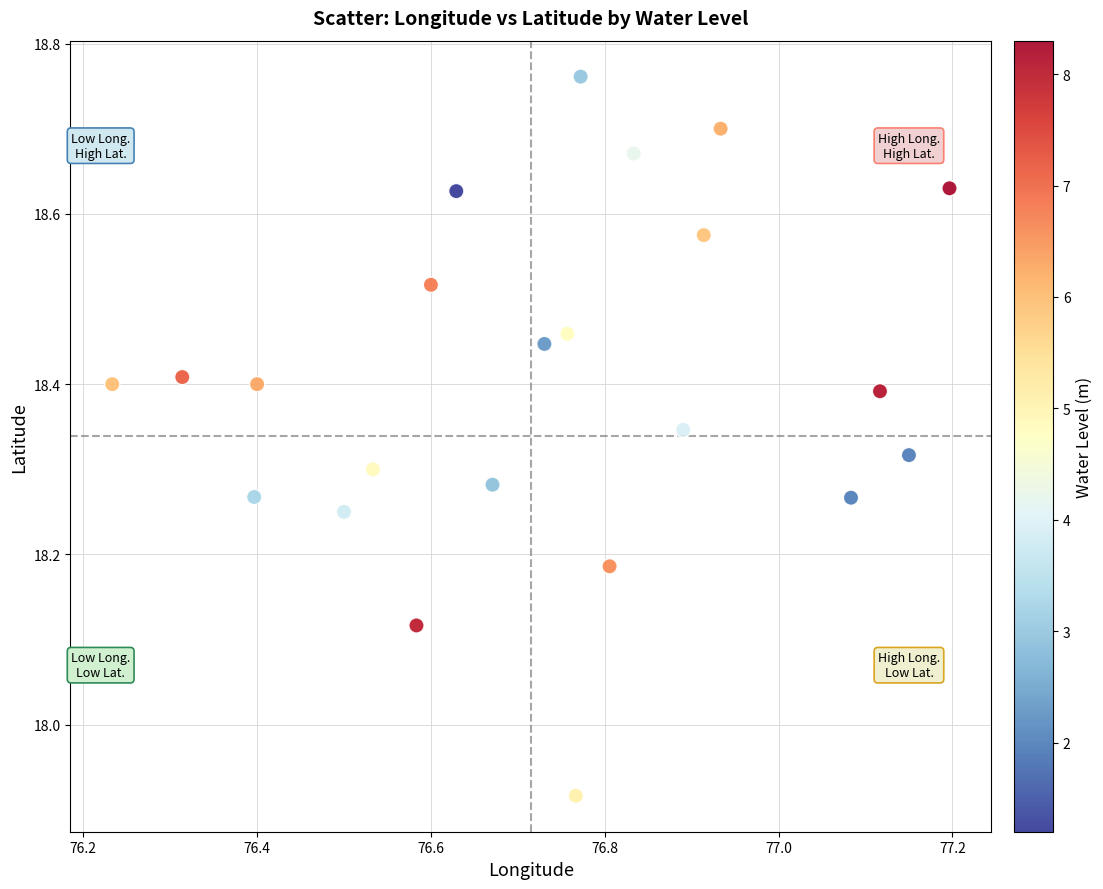

What is the range of Y values (max minus min)?

0.8